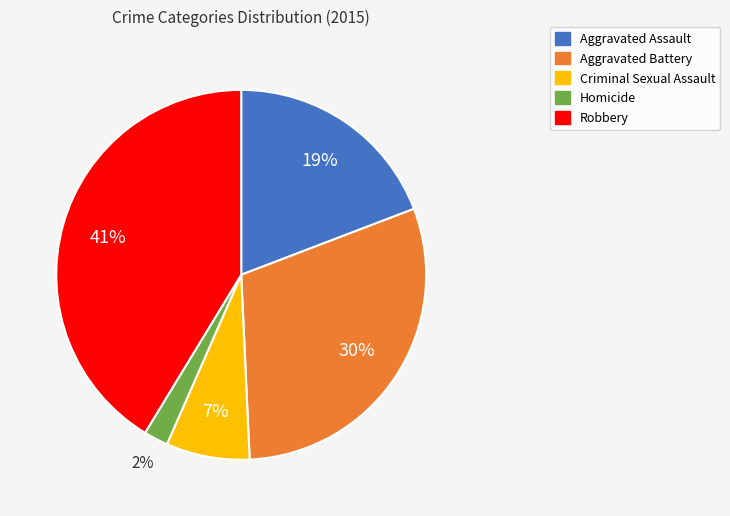

Combined, do Robbery and Criminal Sexual Assault account for over 50%?

No